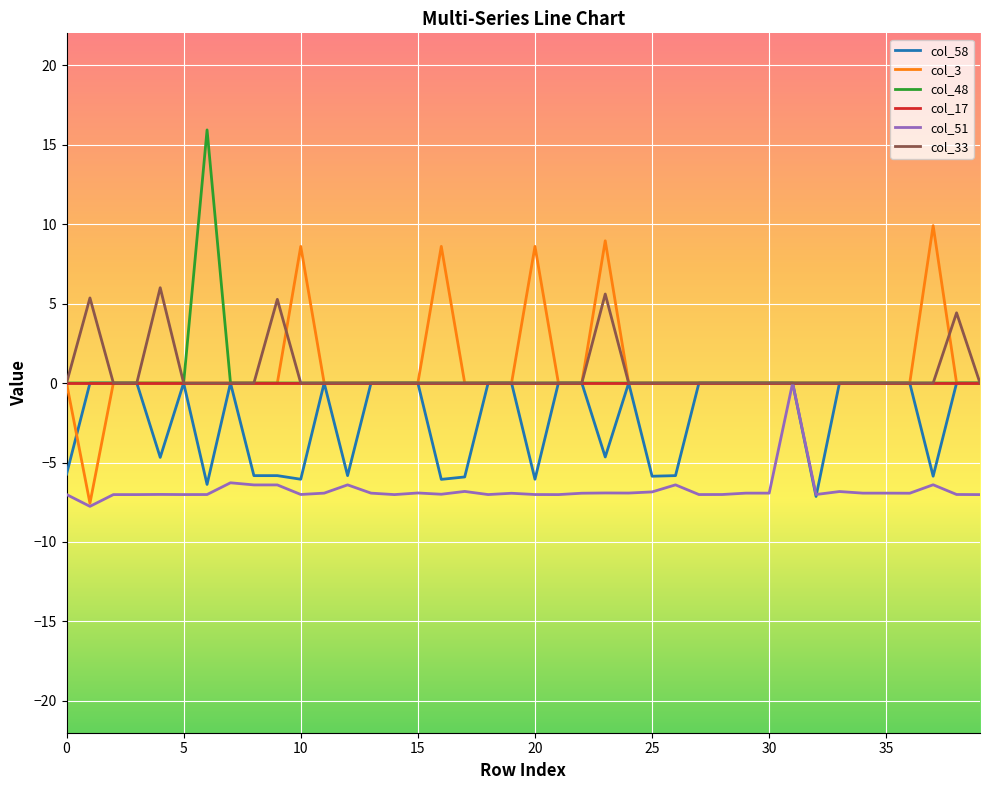

What is the lowest value of the col_58 series?

-7.1